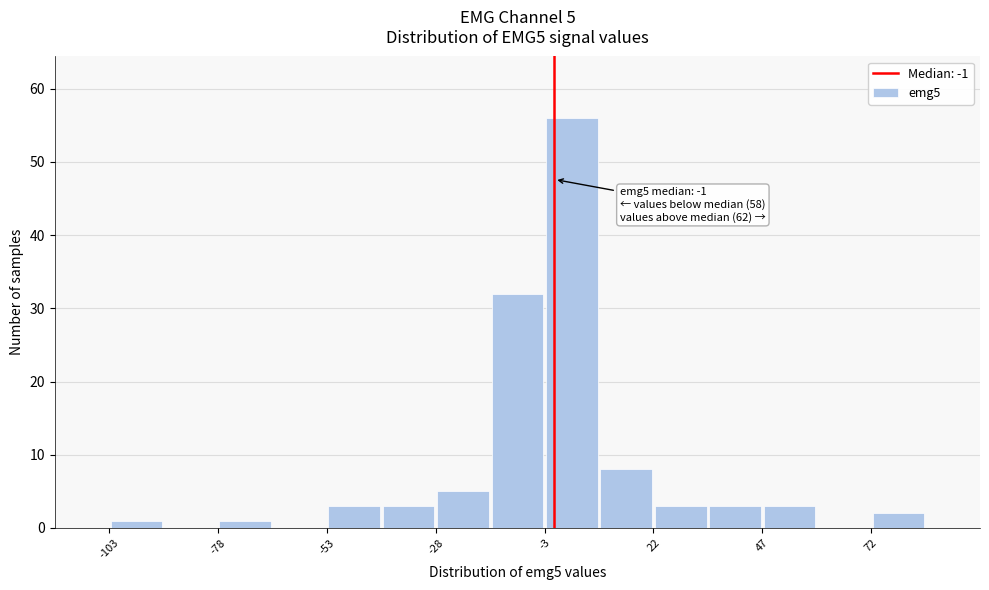

Read against the x-axis, roughly where is the centre of the tallest bar?

5